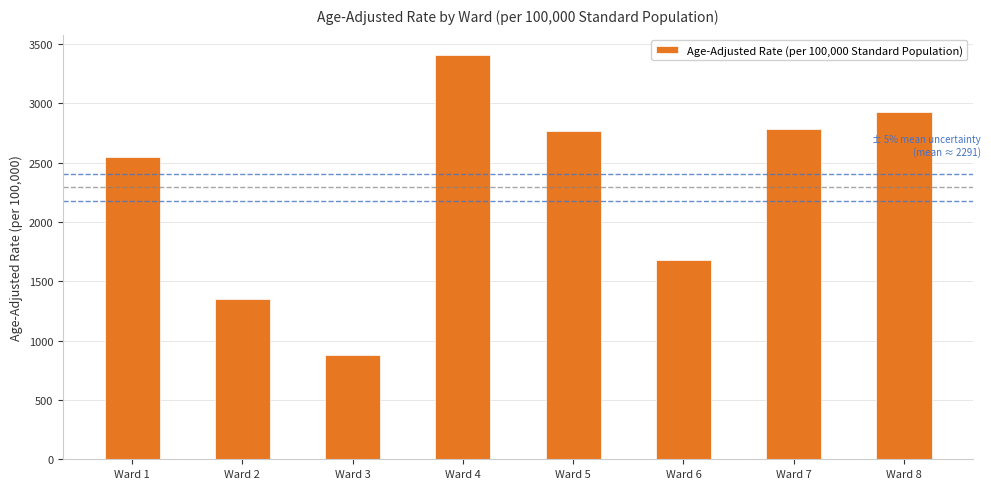

The value at Ward 2 is 1348.6. True or false?

True